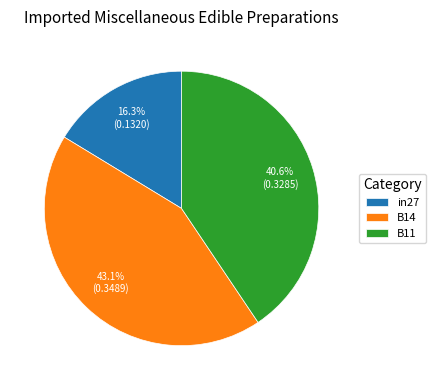

Rank the categories by value from highest to lowest.

B14, B11, in27